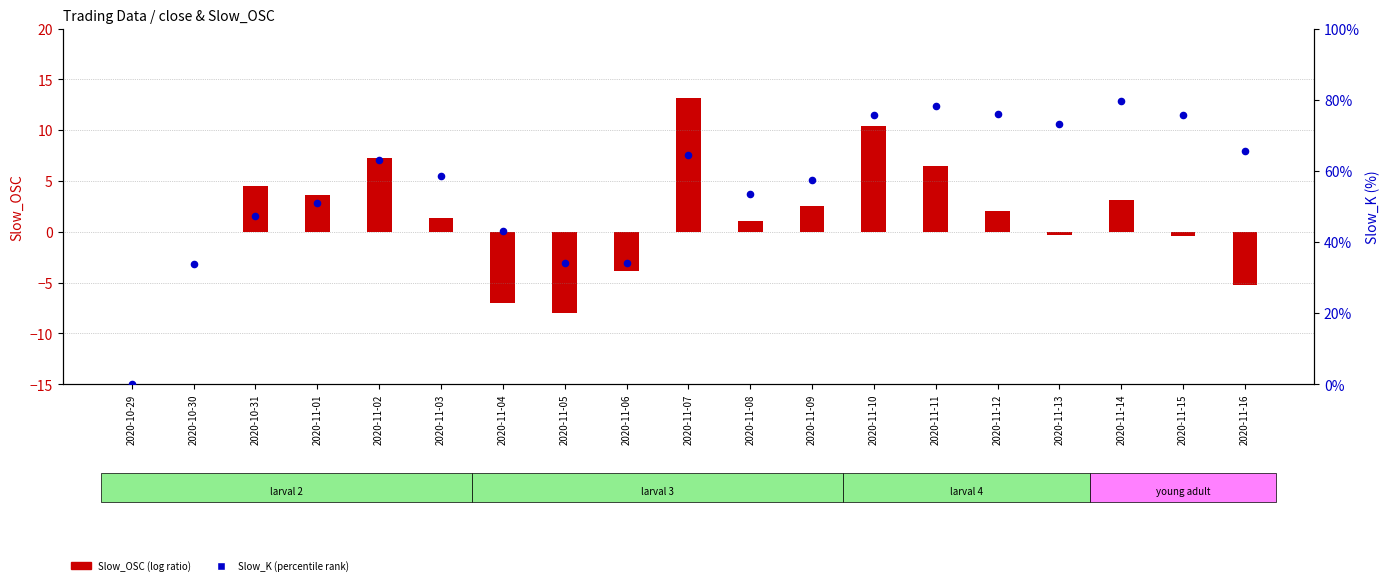

Which series reaches the minimum Y coordinate?

Slow_OSC (log ratio)